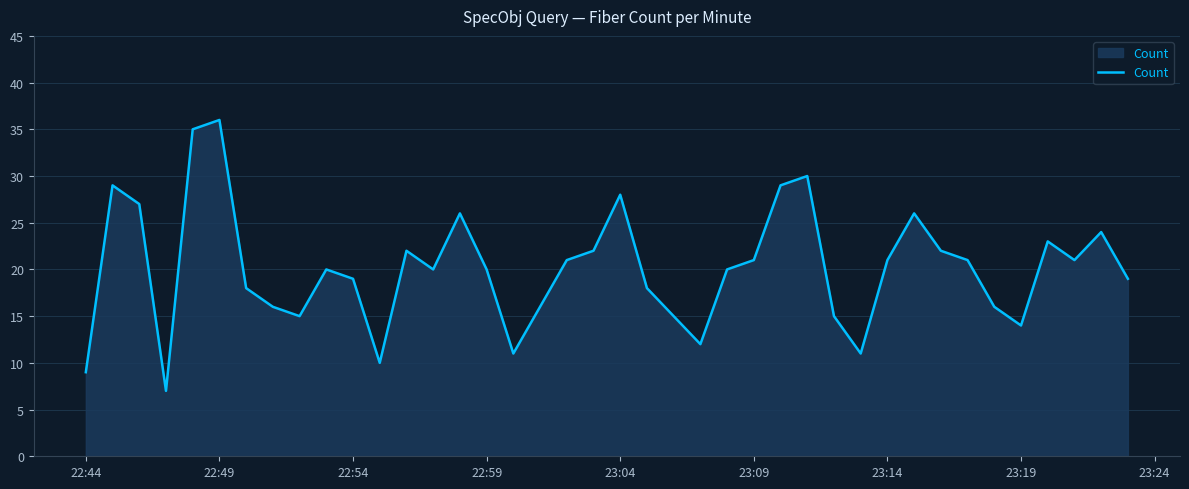

Count the number of data series in this chart.

1